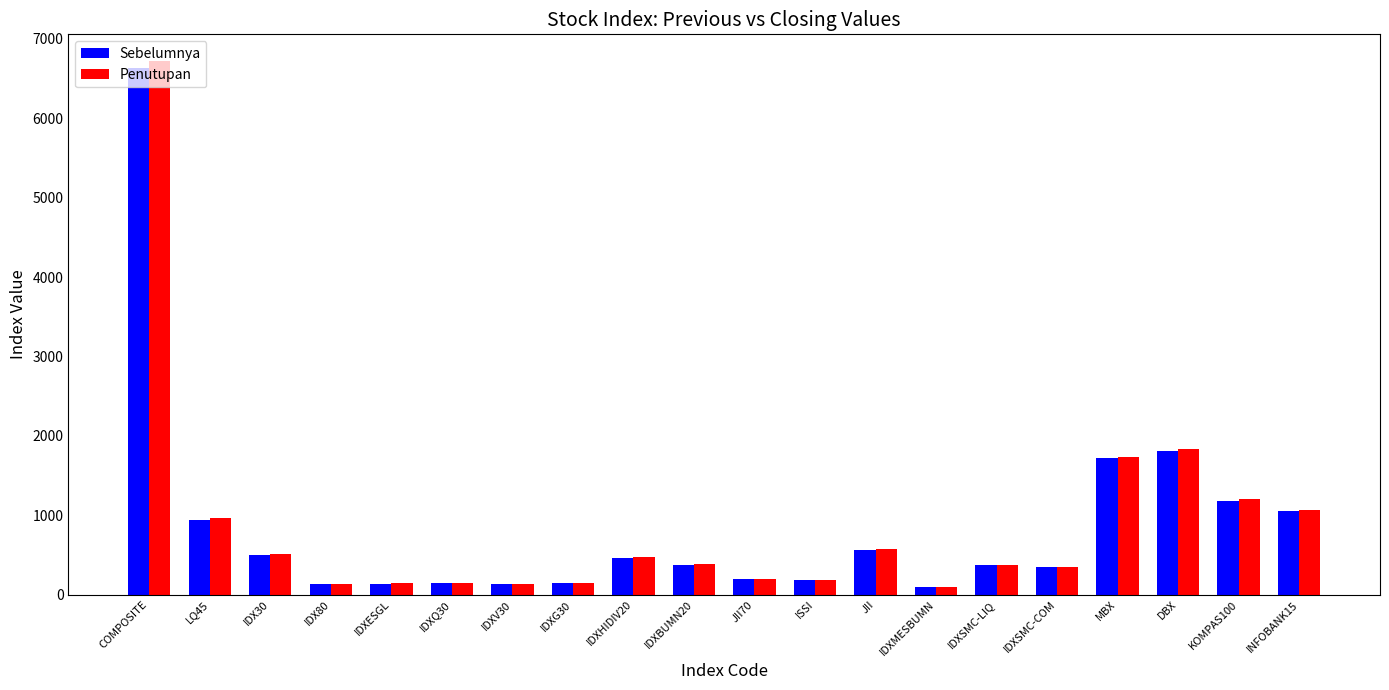

Which series has the widest spread of values?

Penutupan